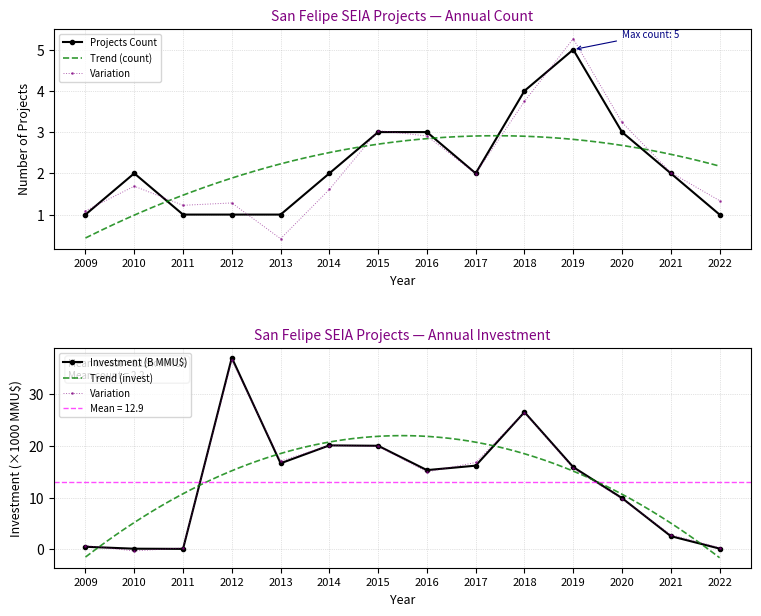

At which category does Investment (MMU$) reach its first local valley?

2011